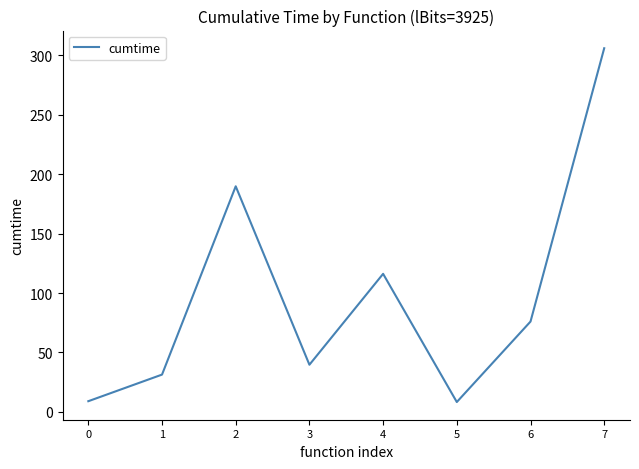

What is the smallest value displayed?

8.3